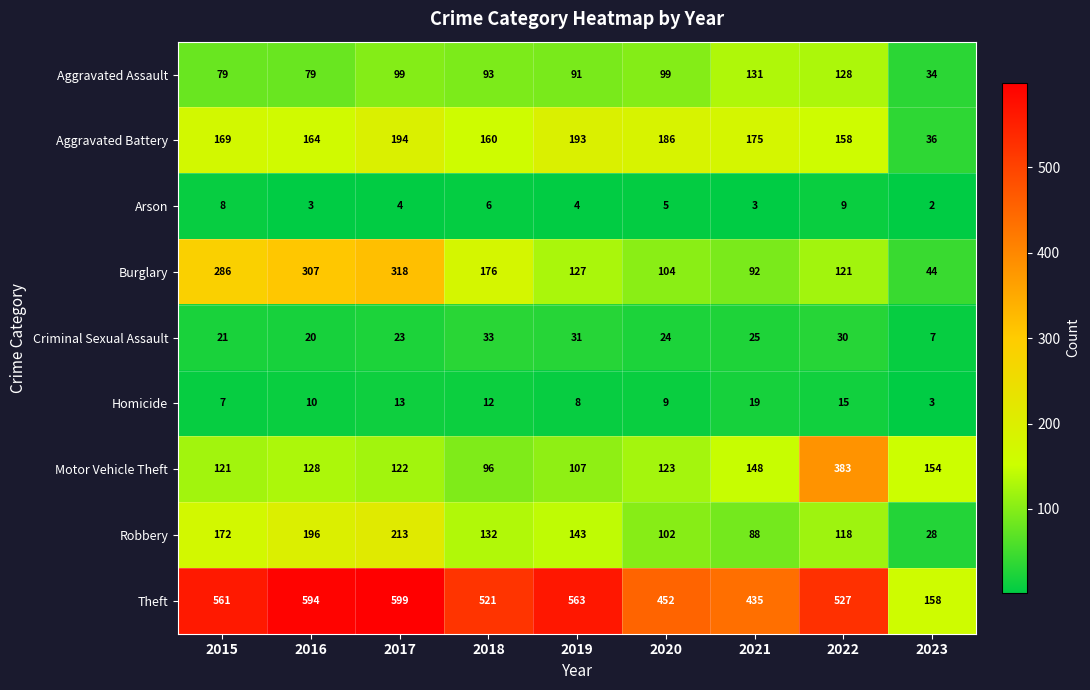

How many categories are shown in the chart?

9